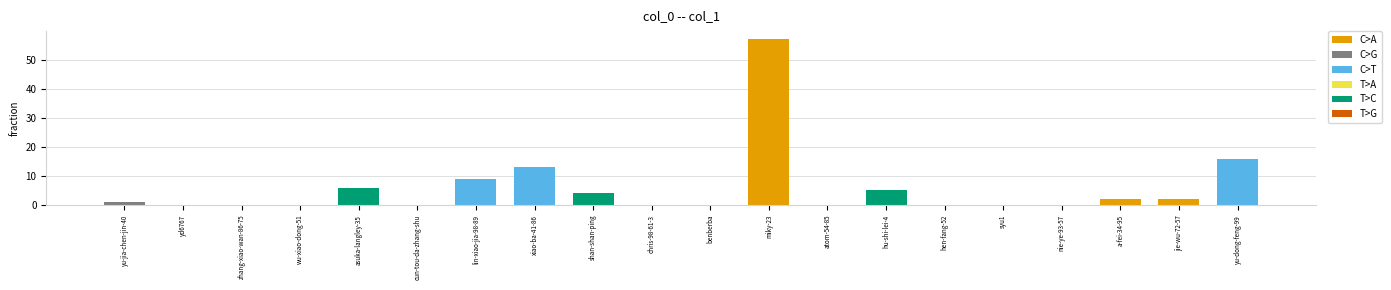

Which label corresponds to the largest value in the chart?

miky-23